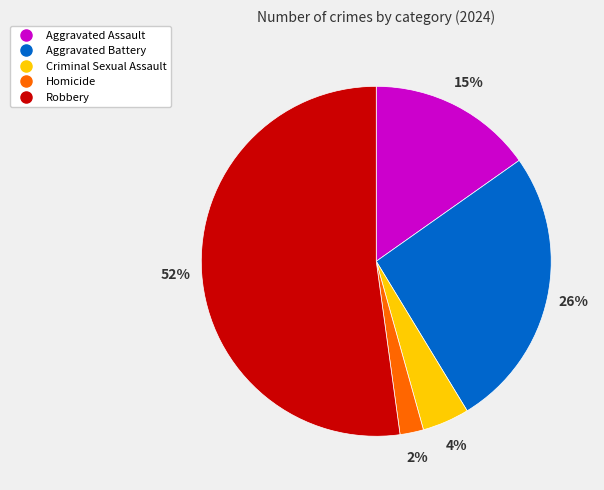

What percentage is the Criminal Sexual Assault slice, to the nearest percent?

4%